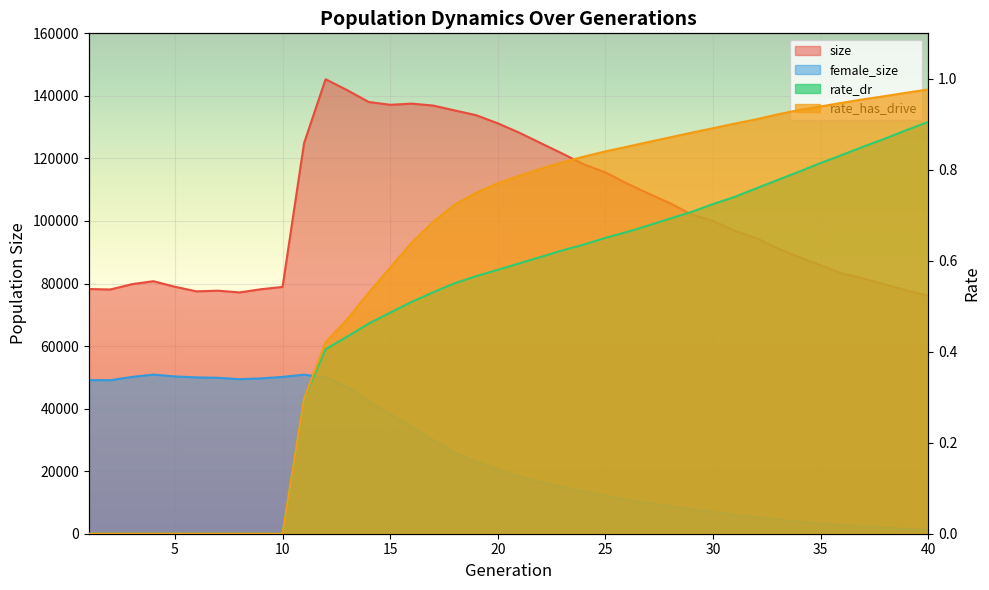

Reading right to left, extract all data points from this chart.

size: 40=76038.0	39=77776.0	38=79662.0	37=81602.0	36=83226.0	35=85799.0	34=88495.0	33=91219.0	32=94538.0	31=96877.0	30=100026.0	29=102073.0	28=105682.0	27=108766.0	26=111987.0	25=115545.0	24=118101.0	23=121550.0	22=124876.0	21=128219.0	20=131225.0	19=133812.0	18=135352.0	17=136905.0	16=137520.0	15=137155.0	14=138056.0	13=141845.0	12=145322.0	11=124890.0	10=78919.0	9=78174.0	8=77156.0	7=77711.0	6=77498.0	5=78964.0	4=80744.0	3=79788.0	2=78092.0	1=78247.0
female_size: 40=1194.0	39=1557.0	38=1912.0	37=2309.0	36=2777.0	35=3291.0	34=3830.0	33=4548.0	32=5269.0	31=6033.0	30=6963.0	29=7807.0	28=8779.0	27=9782.0	26=10889.0	25=12218.0	24=13496.0	23=14977.0	22=16456.0	21=18316.0	20=20560.0	19=22964.0	18=25911.0	17=29914.0	16=34234.0	15=38192.0	14=42399.0	13=46908.0	12=49928.0	11=50863.0	10=50138.0	9=49668.0	8=49420.0	7=49855.0	6=49981.0	5=50292.0	4=50878.0	3=50124.0	2=49085.0	1=49127.0
rate_dr: 40=0.9	39=0.9	38=0.9	37=0.9	36=0.8	35=0.8	34=0.8	33=0.8	32=0.8	31=0.7	30=0.7	29=0.7	28=0.7	27=0.7	26=0.7	25=0.7	24=0.6	23=0.6	22=0.6	21=0.6	20=0.6	19=0.6	18=0.6	17=0.5	16=0.5	15=0.5	14=0.5	13=0.4	12=0.4	11=0.3	10=0.0	9=0.0	8=0.0	7=0.0	6=0.0	5=0.0	4=0.0	3=0.0	2=0.0	1=0.0
rate_has_drive: 40=1.0	39=1.0	38=1.0	37=1.0	36=0.9	35=0.9	34=0.9	33=0.9	32=0.9	31=0.9	30=0.9	29=0.9	28=0.9	27=0.9	26=0.9	25=0.8	24=0.8	23=0.8	22=0.8	21=0.8	20=0.8	19=0.7	18=0.7	17=0.7	16=0.6	15=0.6	14=0.5	13=0.5	12=0.4	11=0.3	10=0.0	9=0.0	8=0.0	7=0.0	6=0.0	5=0.0	4=0.0	3=0.0	2=0.0	1=0.0